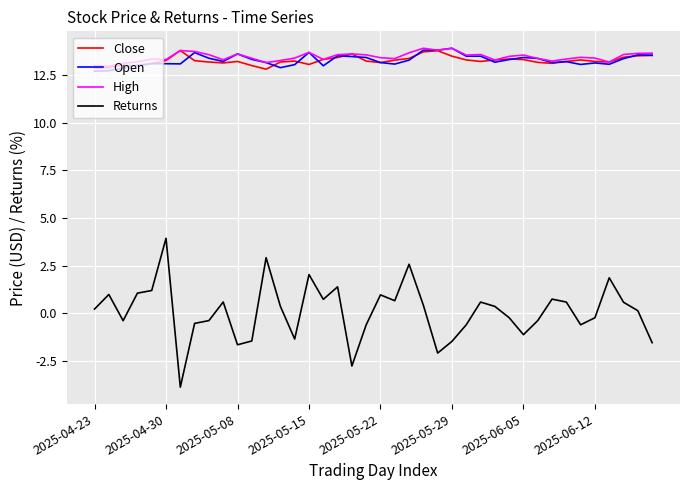

What is the minimum value for High?

13.0